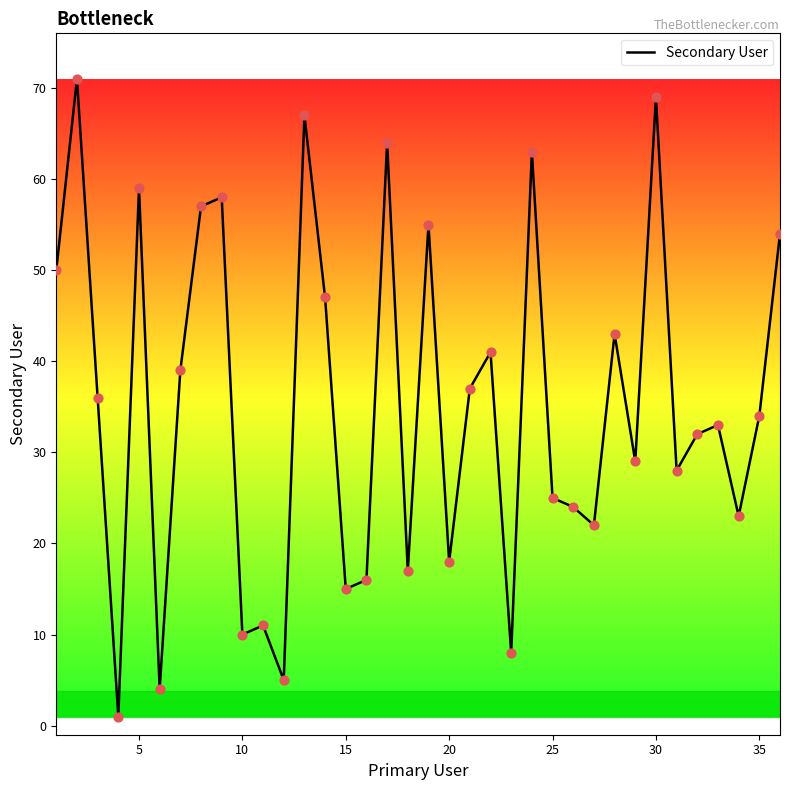

What is the maximum value shown in the chart?

71